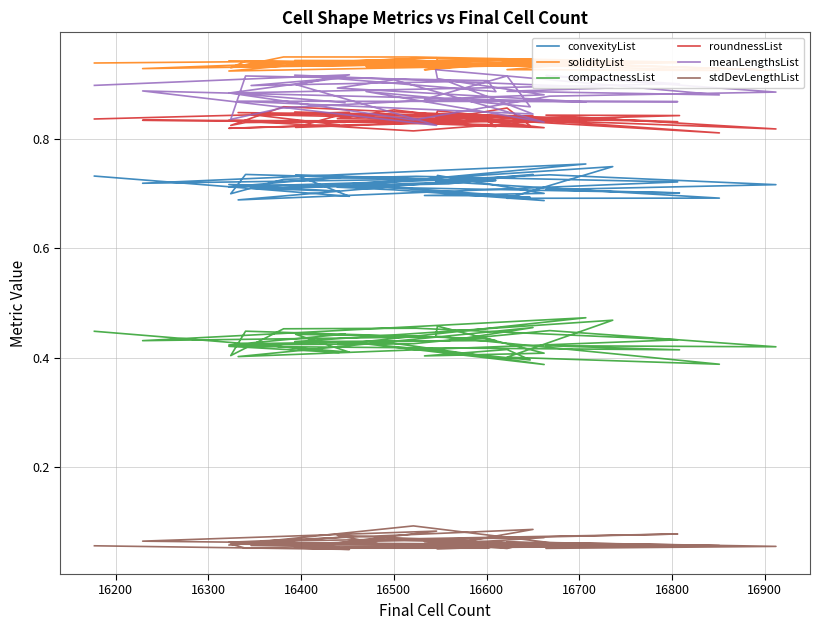

In roundnessList, how many points are higher than both neighbors (excluding endpoints)?

15